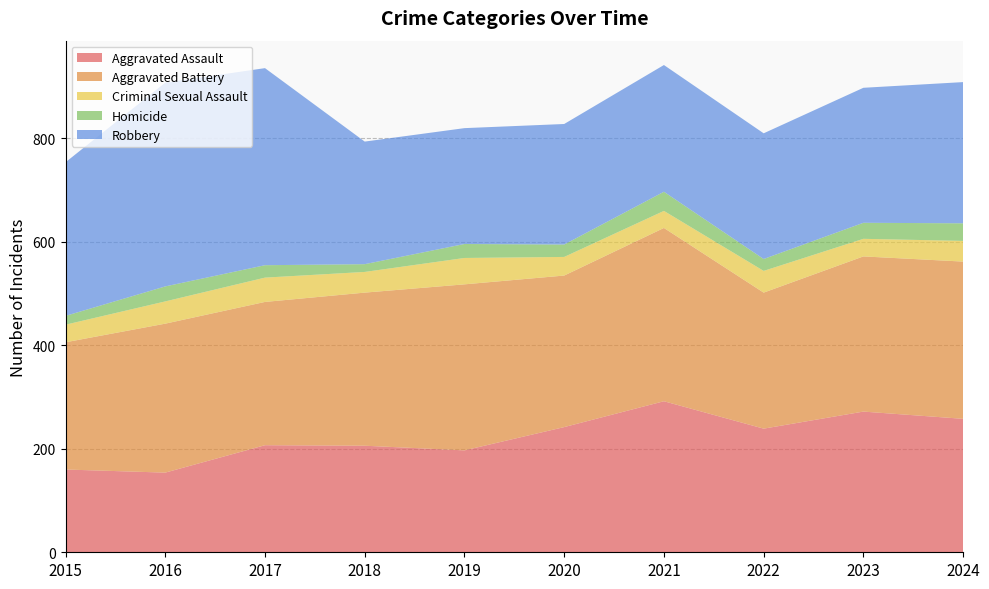

Reading right to left, transcribe all the data shown in this chart.

Aggravated Assault: 2024=258	2023=272	2022=239	2021=292	2020=242	2019=197	2018=206	2017=207	2016=154	2015=160
Aggravated Battery: 2024=304	2023=300	2022=263	2021=335	2020=293	2019=321	2018=296	2017=277	2016=288	2015=246
Criminal Sexual Assault: 2024=40	2023=34	2022=42	2021=33	2020=36	2019=51	2018=40	2017=47	2016=43	2015=34
Homicide: 2024=34	2023=31	2022=23	2021=37	2020=24	2019=27	2018=15	2017=24	2016=29	2015=17
Robbery: 2024=273	2023=261	2022=243	2021=245	2020=233	2019=224	2018=237	2017=381	2016=394	2015=297